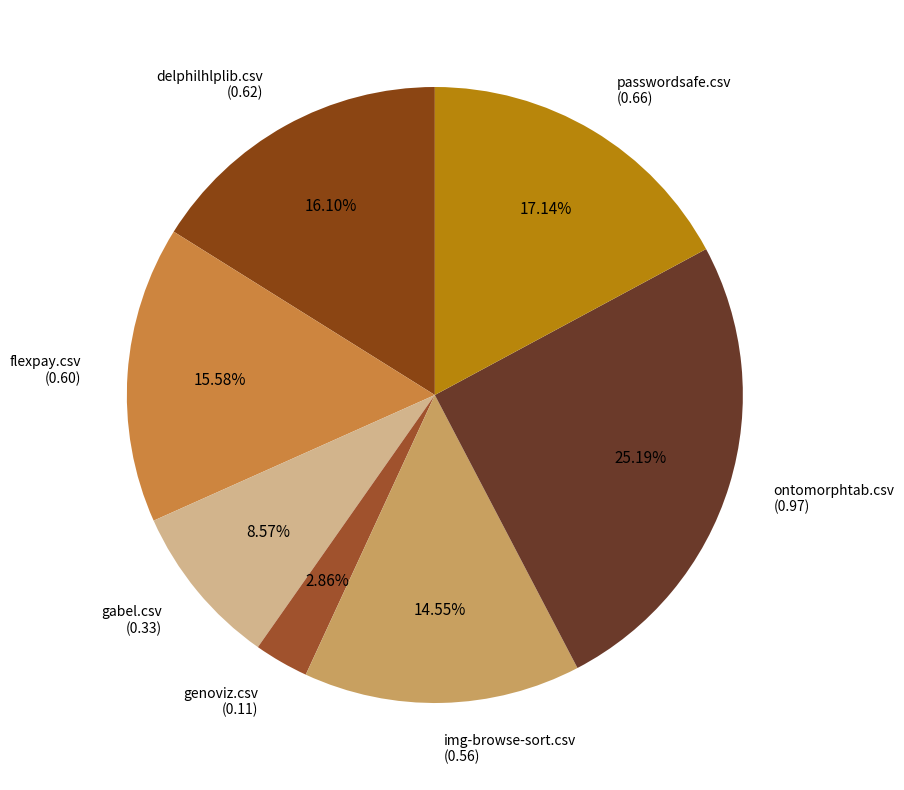

To the nearest percent, what is the difference between the largest and smallest slice percentages?

22%